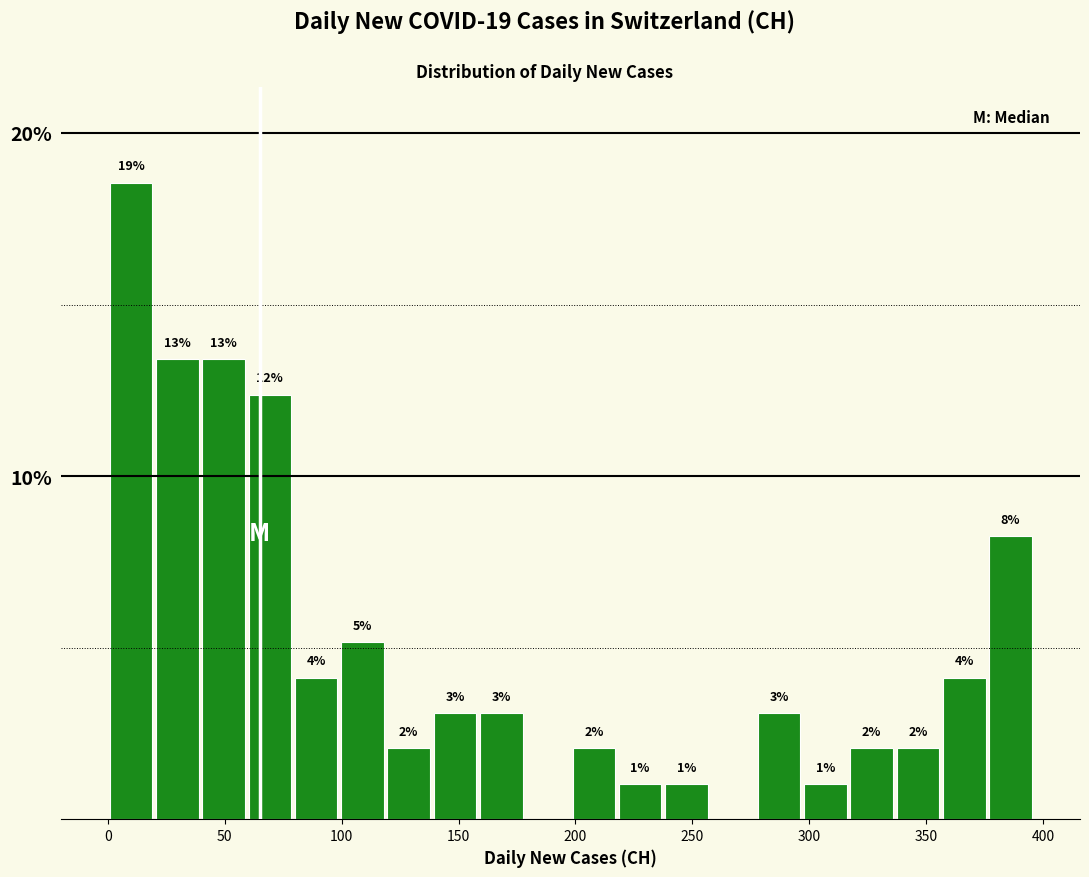

Around what value on the x-axis is the tallest bar? Give the approximate position of its centre, as read against the axis.

10